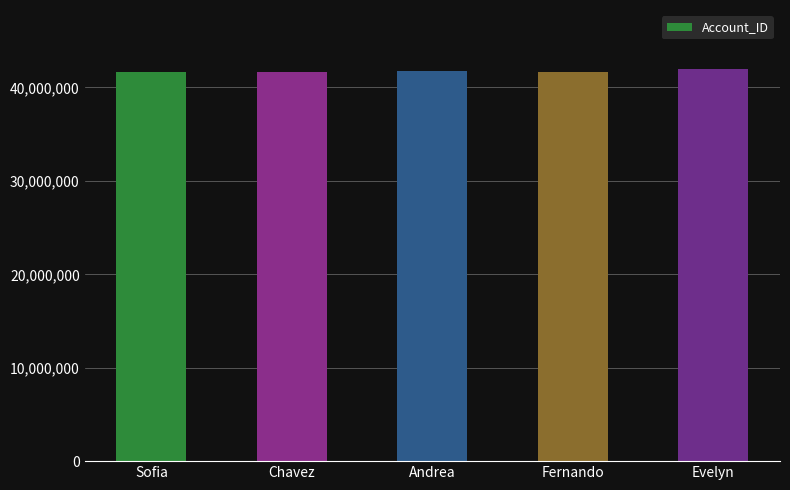

The chart shows a value of 41671069 at Sofia. True or false?

True